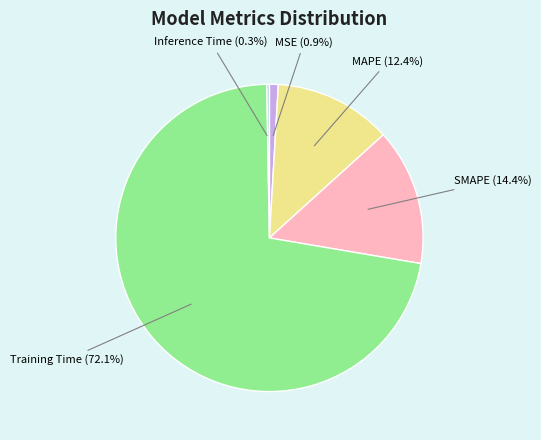

How much of the chart is everything except MAPE (12.4%)?

87.6%